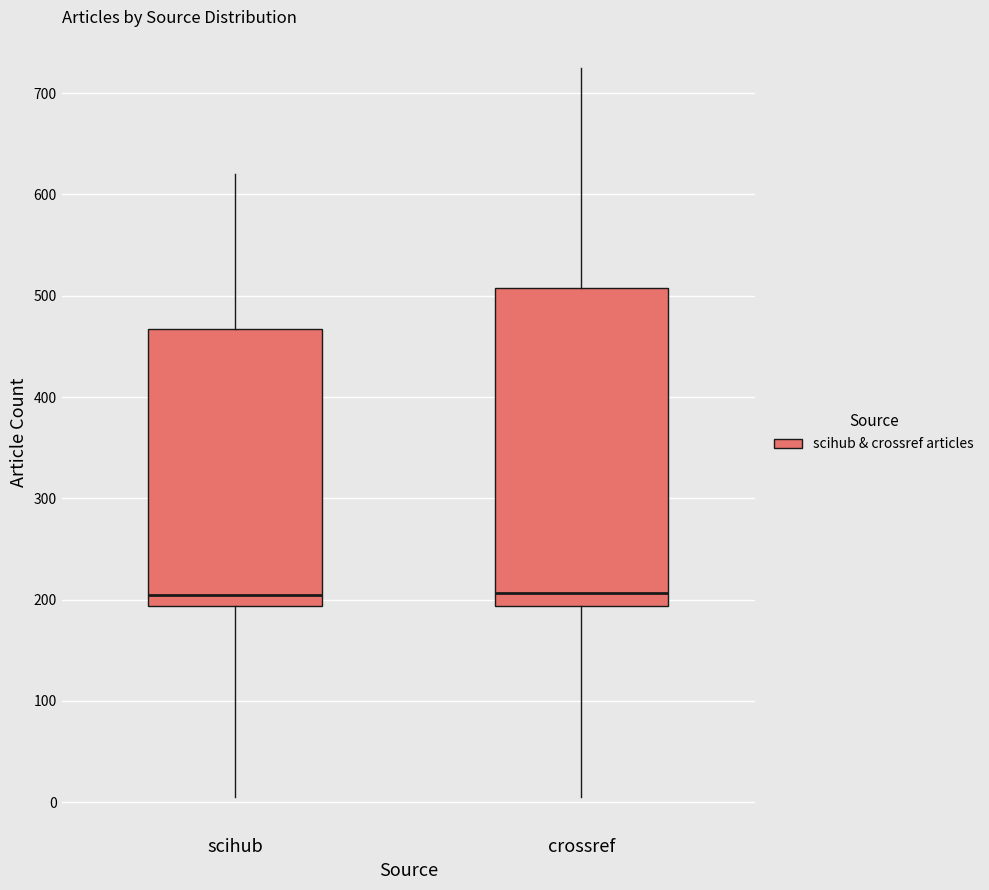

Comparing the boxes themselves (not the whiskers), which one is the tallest?

crossref